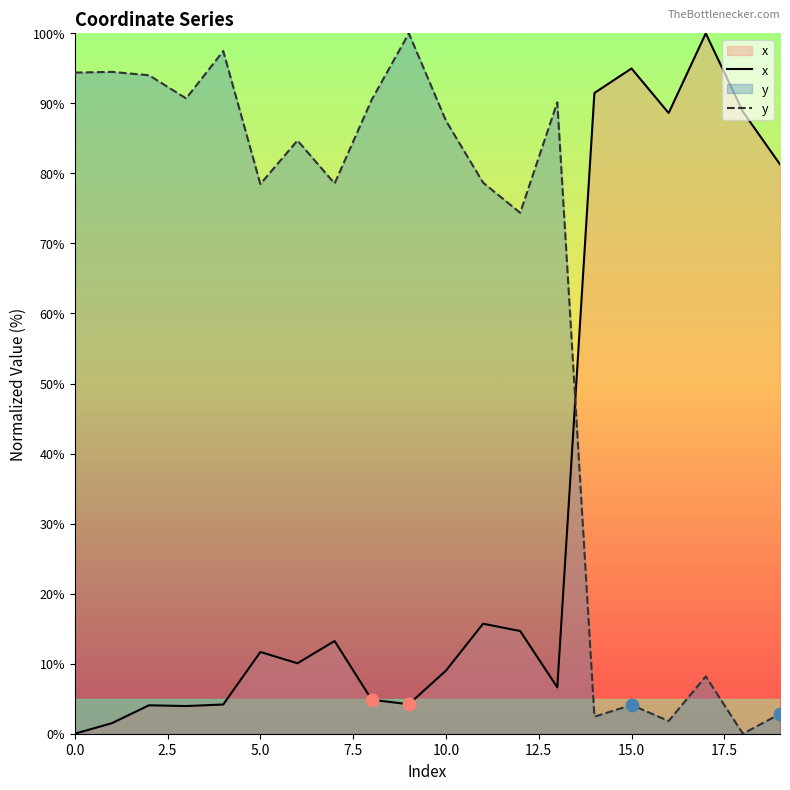

Which series has the largest total across all categories?

y